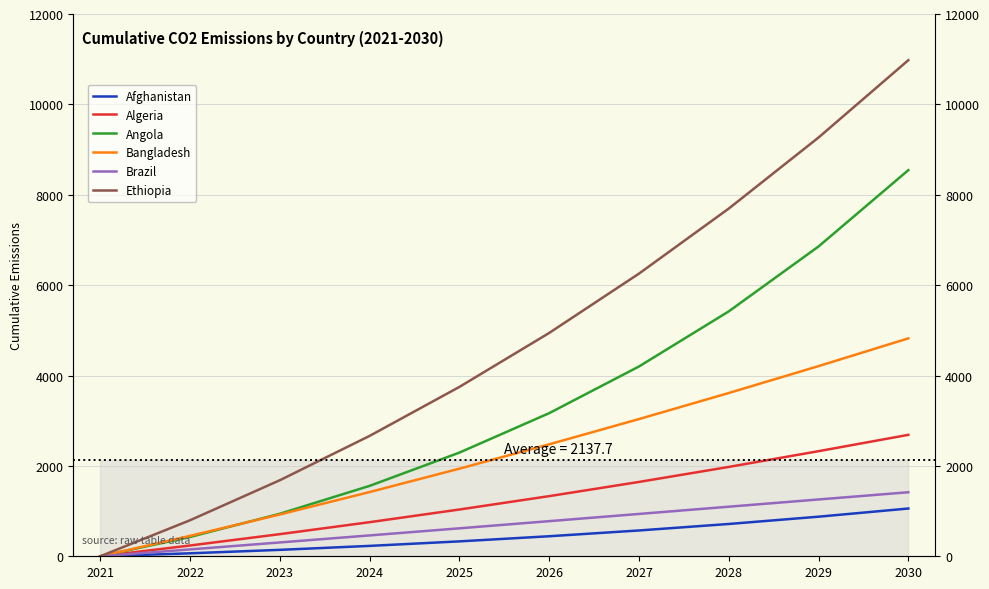

Reading left to right, transcribe all the data shown in this chart.

Afghanistan: 2021=0.0	2022=65.8	2023=142.1	2024=229.8	2025=329.7	2026=443.3	2027=571.2	2028=714.8	2029=876.0	2030=1056.9
Algeria: 2021=0.0	2022=238.5	2023=489.6	2024=754.5	2025=1034.9	2026=1330.8	2027=1645.0	2028=1977.4	2029=2325.7	2030=2687.2
Angola: 2021=0.0	2022=426.6	2023=940.9	2024=1557.9	2025=2294.0	2026=3166.7	2027=4199.8	2028=5419.3	2029=6855.8	2030=8544.8
Bangladesh: 2021=0.0	2022=451.0	2023=925.0	2024=1421.2	2025=1938.7	2026=2477.6	2027=3035.9	2028=3612.9	2029=4208.3	2030=4822.1
Brazil: 2021=0.0	2022=152.0	2023=305.9	2024=461.6	2025=618.7	2026=777.3	2027=936.9	2028=1097.0	2029=1257.2	2030=1416.9
Ethiopia: 2021=0.0	2022=796.8	2023=1682.5	2024=2663.6	2025=3747.7	2026=4941.8	2027=6254.8	2028=7694.4	2029=9266.9	2030=10978.2